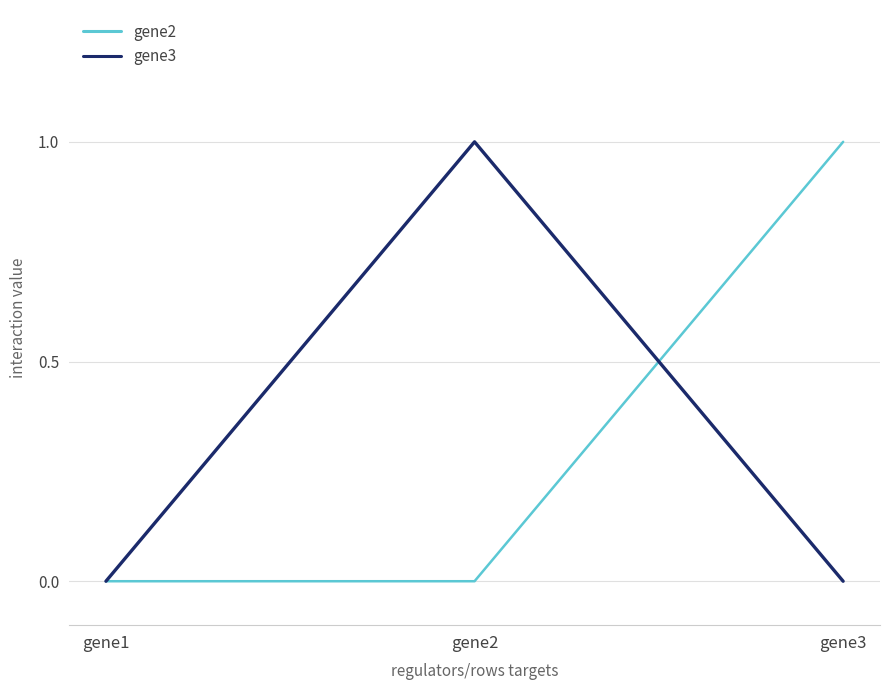

Is the value of gene3 at gene3 greater than the value of gene2 at gene3?

No